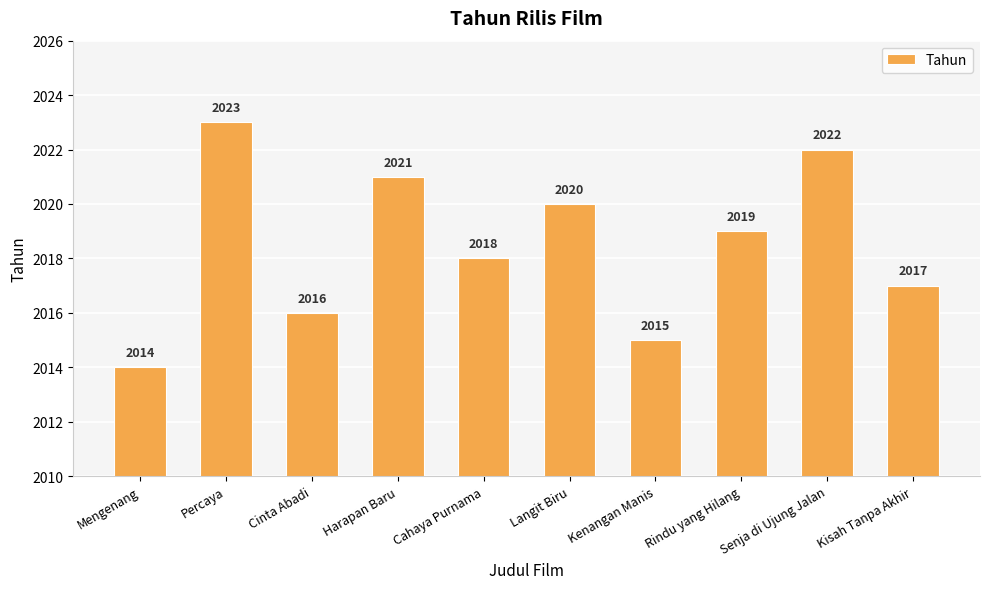

What is the difference between the values at Percaya and Harapan Baru?

2